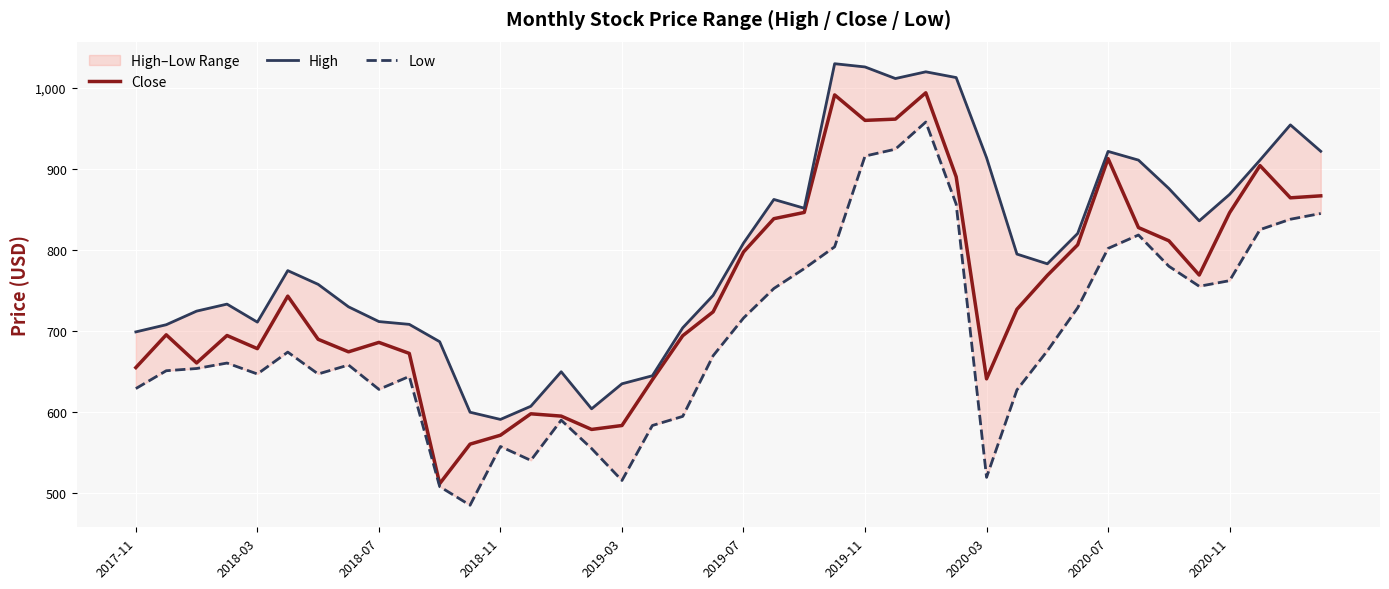

What is the sum of the Low values at 37 and 13?

1365.5